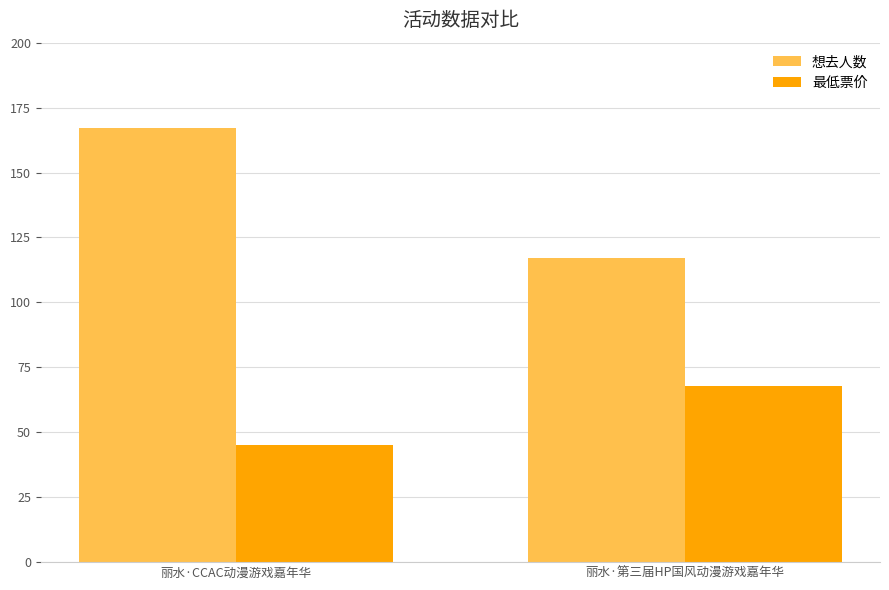

What value does the 想去人数 series have at 丽水·第三届HP国风动漫游戏嘉年华, to the nearest 5?

115